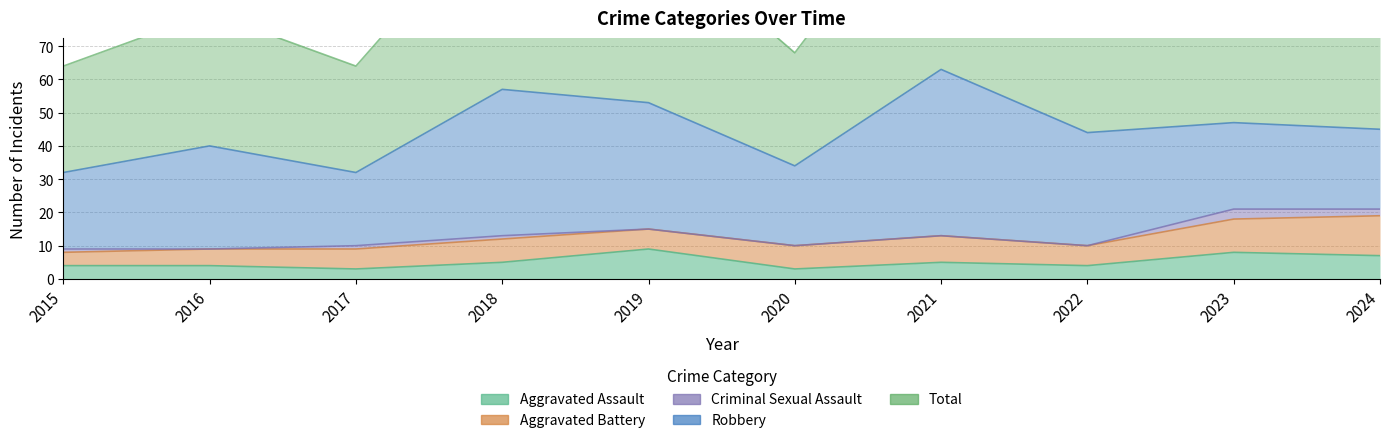

Which series has the widest spread of values?

Total